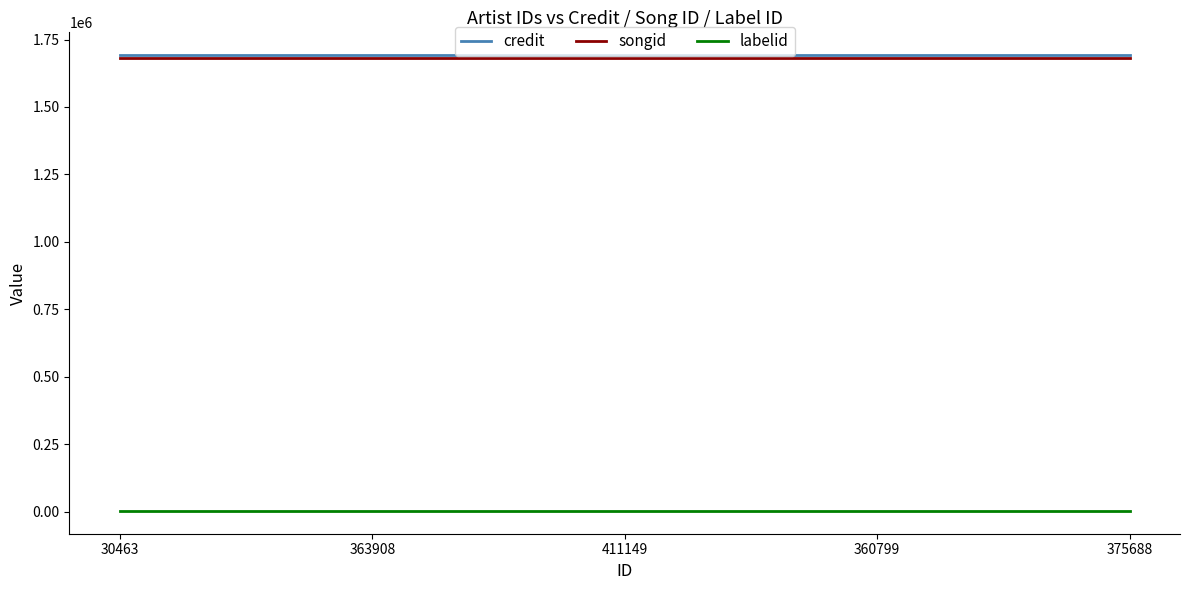

True or false: labelid has a value of 2369 at 375688.

True